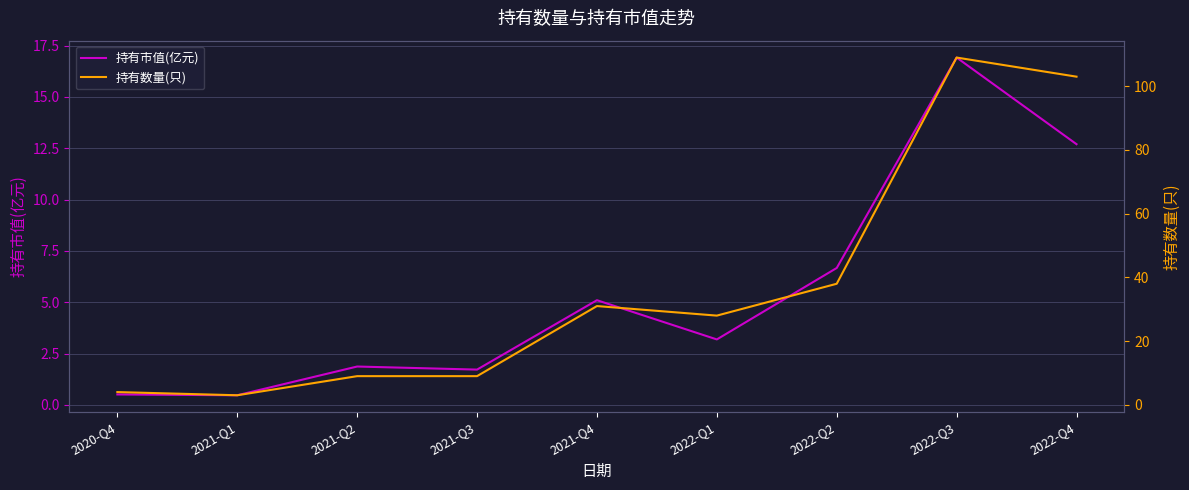

What is the value of the 持有市值(亿元) point at the 9th from the left?

12.7